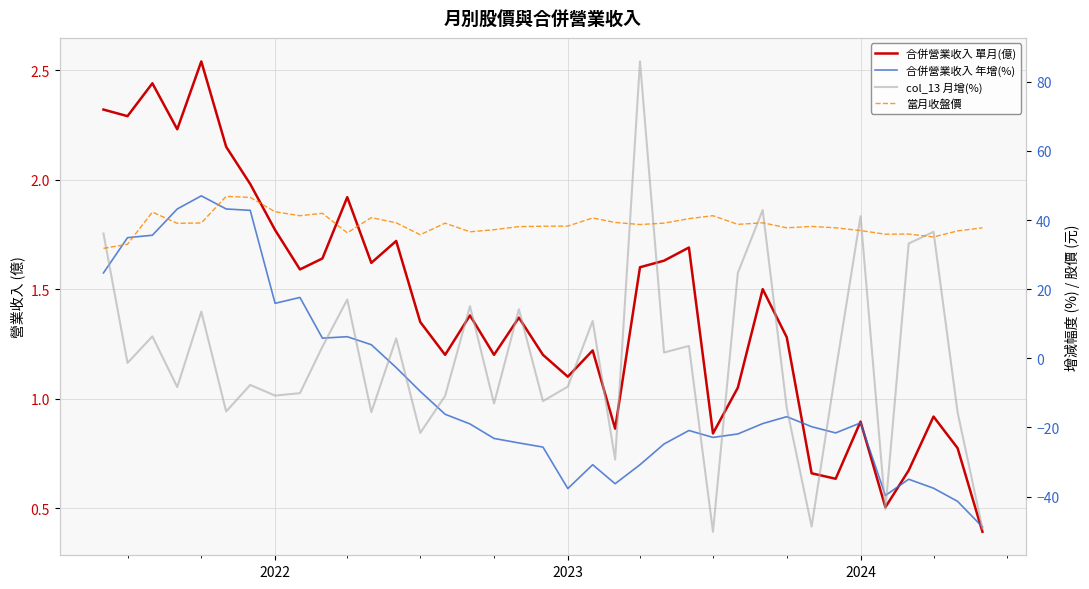

After their last crossing, which series has the higher values: 合併營業收入 單月(億) or 合併營業收入 年增(%)?

合併營業收入 單月(億)